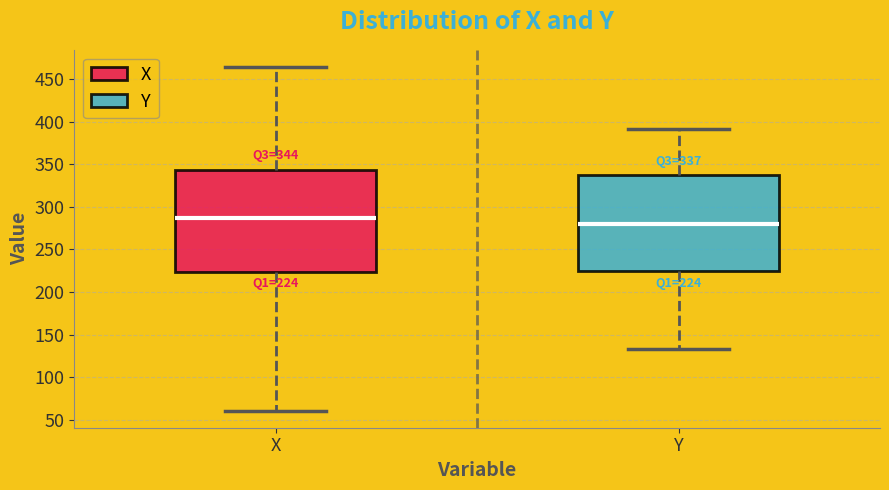

Which box's median line is the lowest?

Y